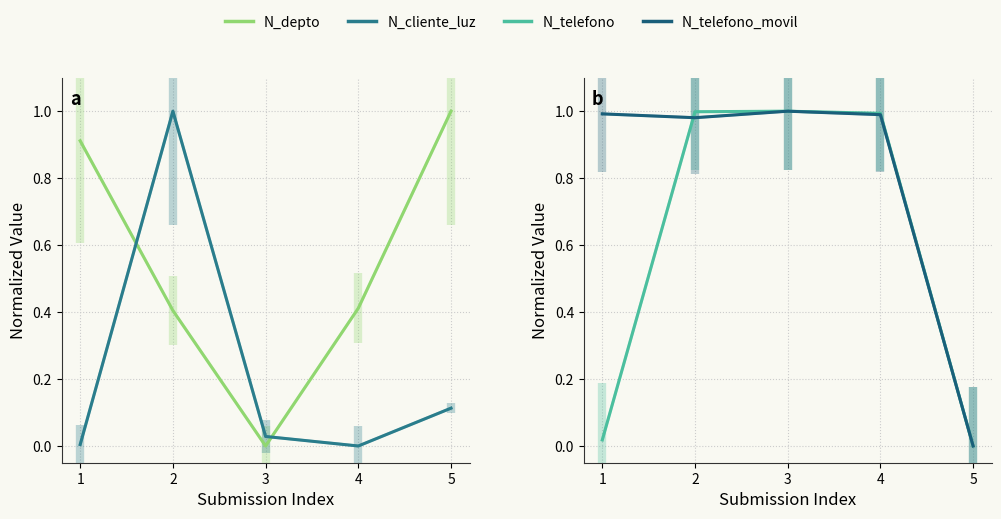

Count the number of data series in this chart.

4